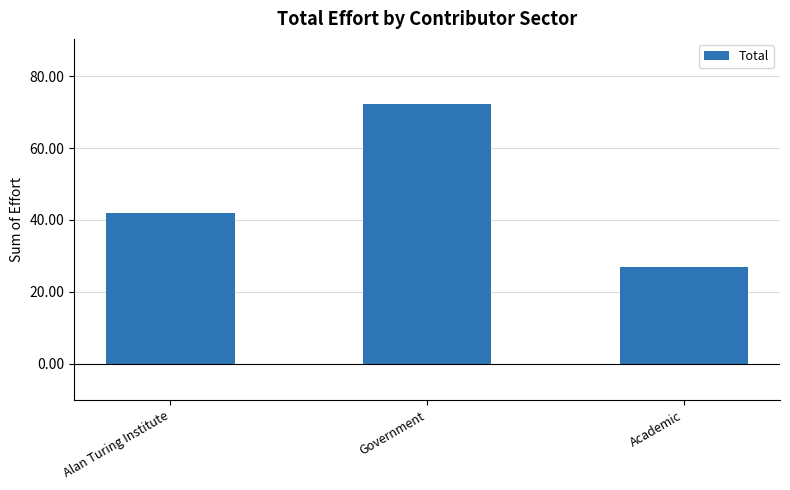

What is the label of the 3rd bar from the left?

Academic